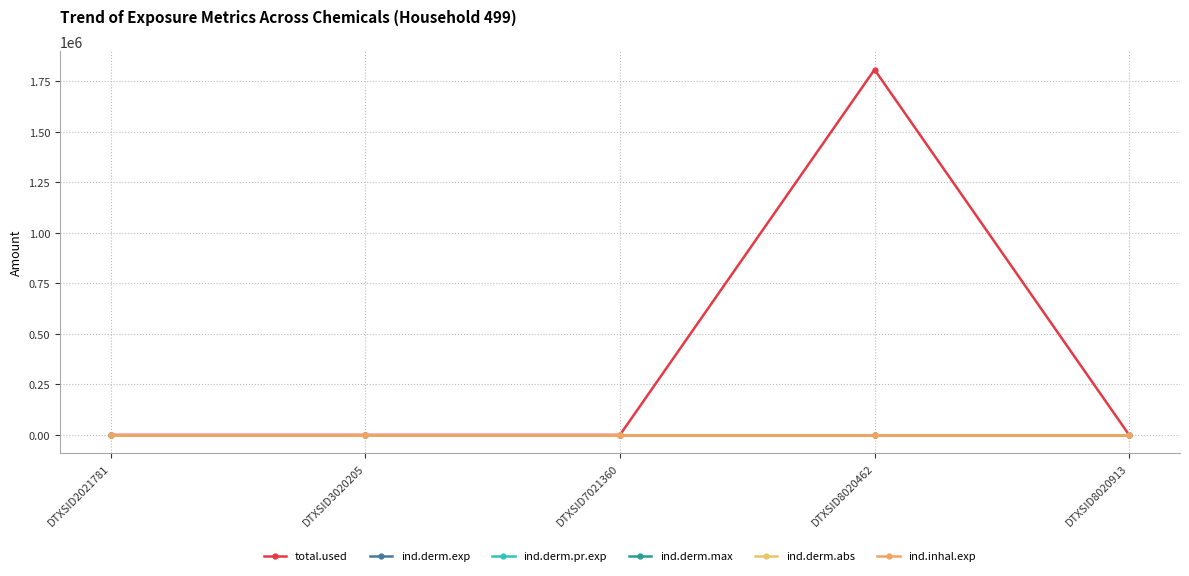

Is this an area chart (filled region under the line)?

No